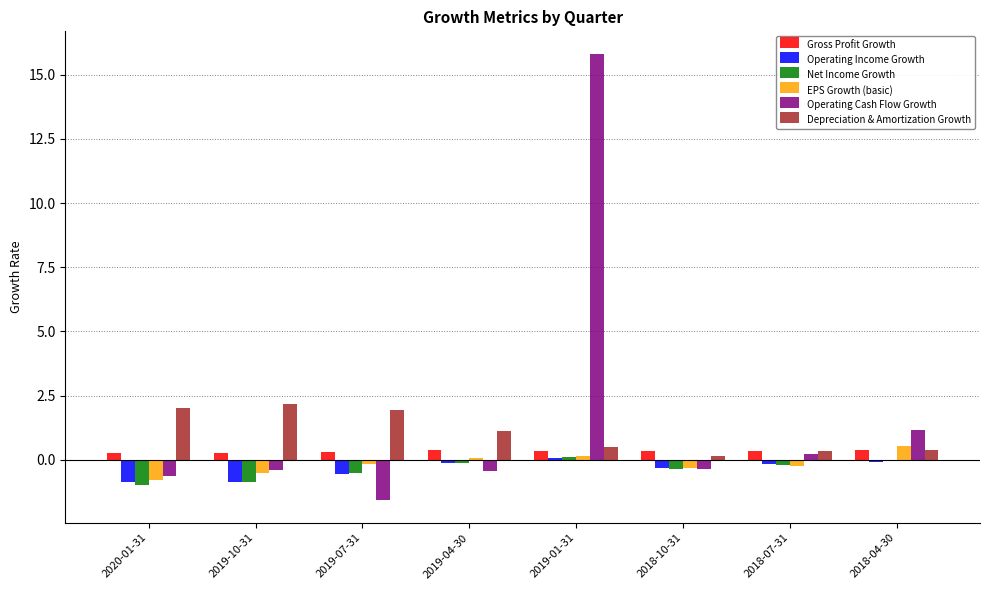

Where does the Net Income Growth series first go above 0?

2019-01-31